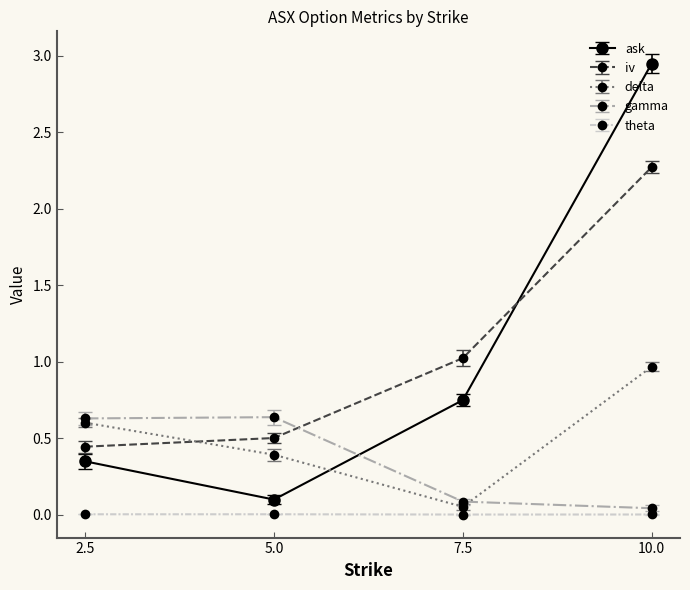

Rank the series at 7.5 from lowest to highest value.

theta, delta, gamma, ask, iv